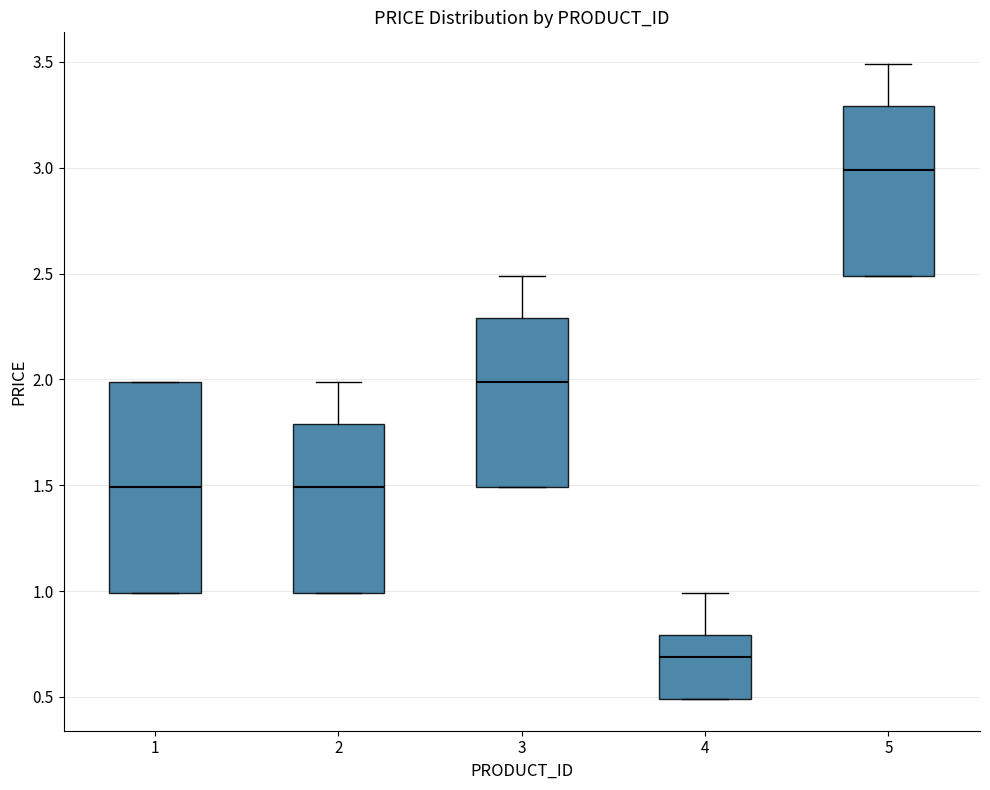

Reading left to right, transcribe this box plot: for each box, give where its median line is, the range the box spans, and where its two whiskers end, as read against the y-axis. The values are not printed on the chart, so give them approximately, as read against the axis.

1: median 1.5, box 1.0 to 2.0, whiskers 1.0 to 2.0
2: median 1.5, box 1.0 to 1.8, whiskers 1.0 to 2.0
3: median 2.0, box 1.5 to 2.3, whiskers 1.5 to 2.5
4: median 0.7, box 0.5 to 0.8, whiskers 0.5 to 1.0
5: median 3.0, box 2.5 to 3.3, whiskers 2.5 to 3.5